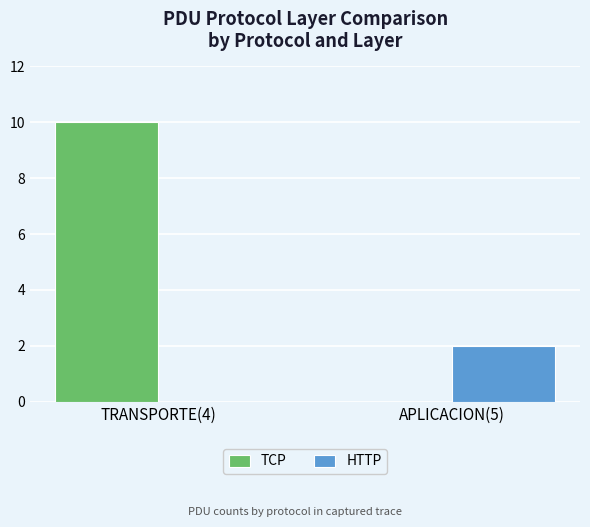

Which series has the widest spread of values?

TCP